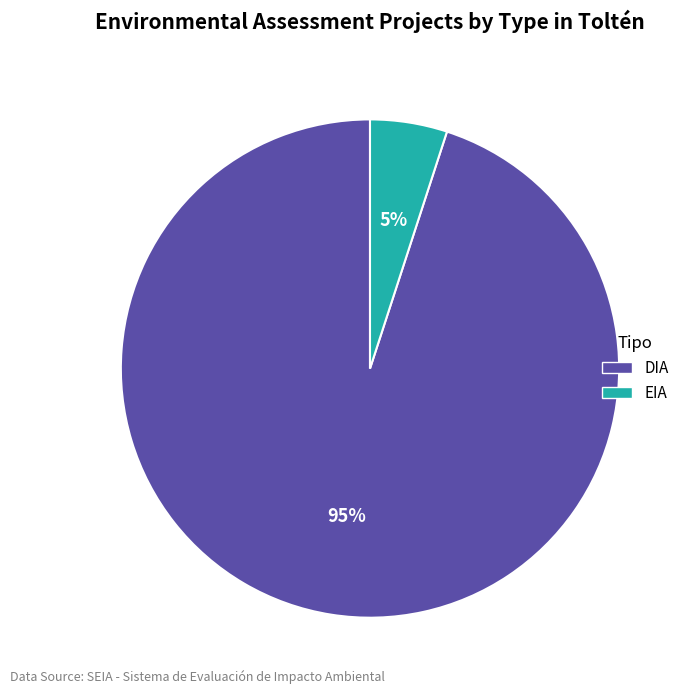

Does DIA represent more than half of the total?

Yes